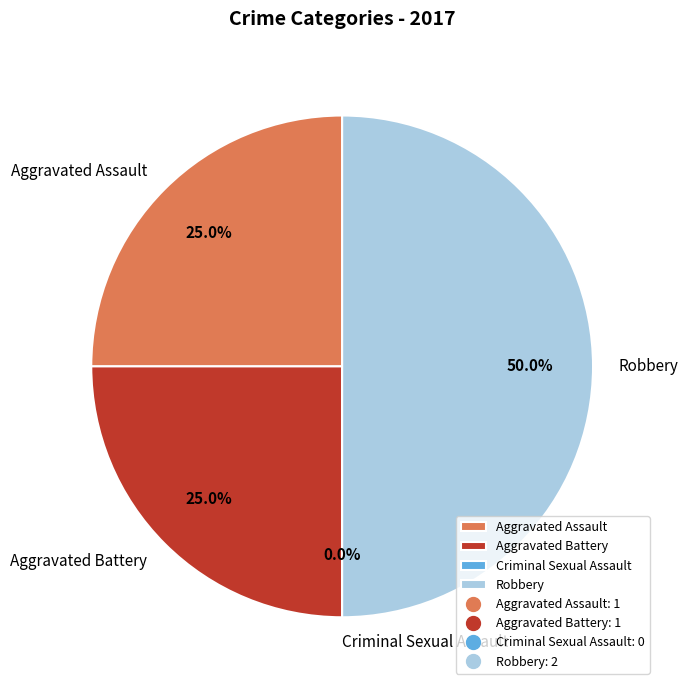

Count the number of slices in the pie.

4